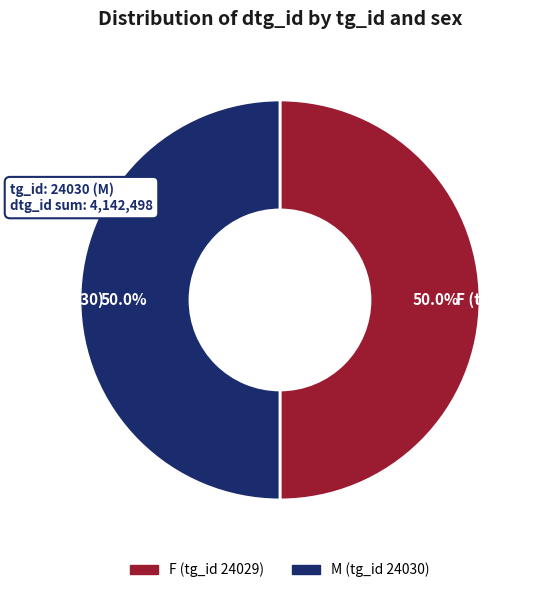

Approximately how many times larger is the value at F (tg 24029) compared to M (tg 24030)?

1.0